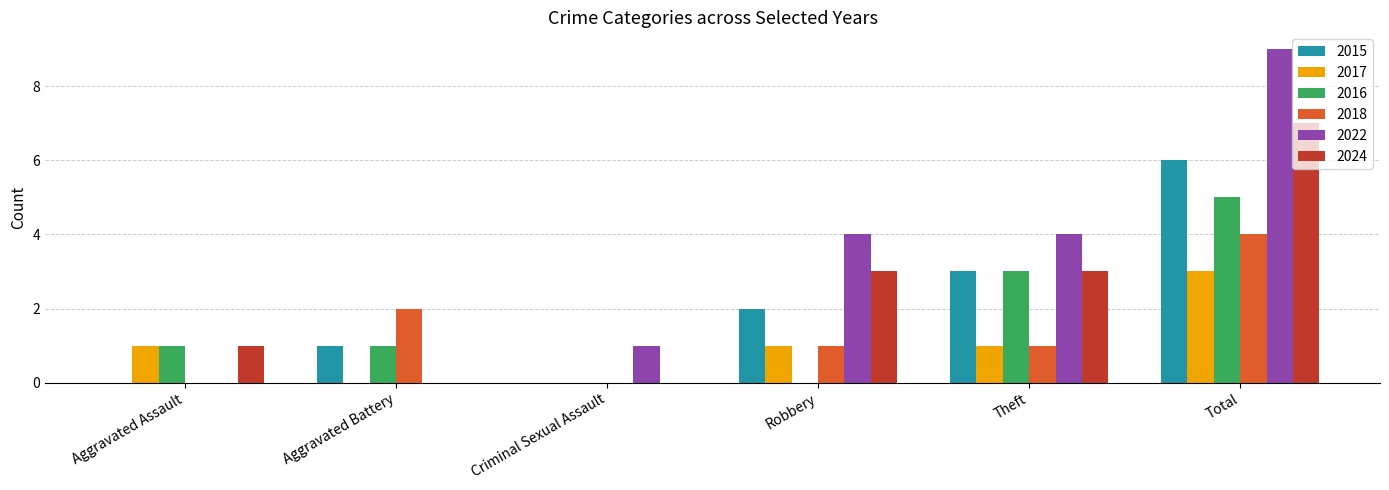

How many series are shown in this chart?

6